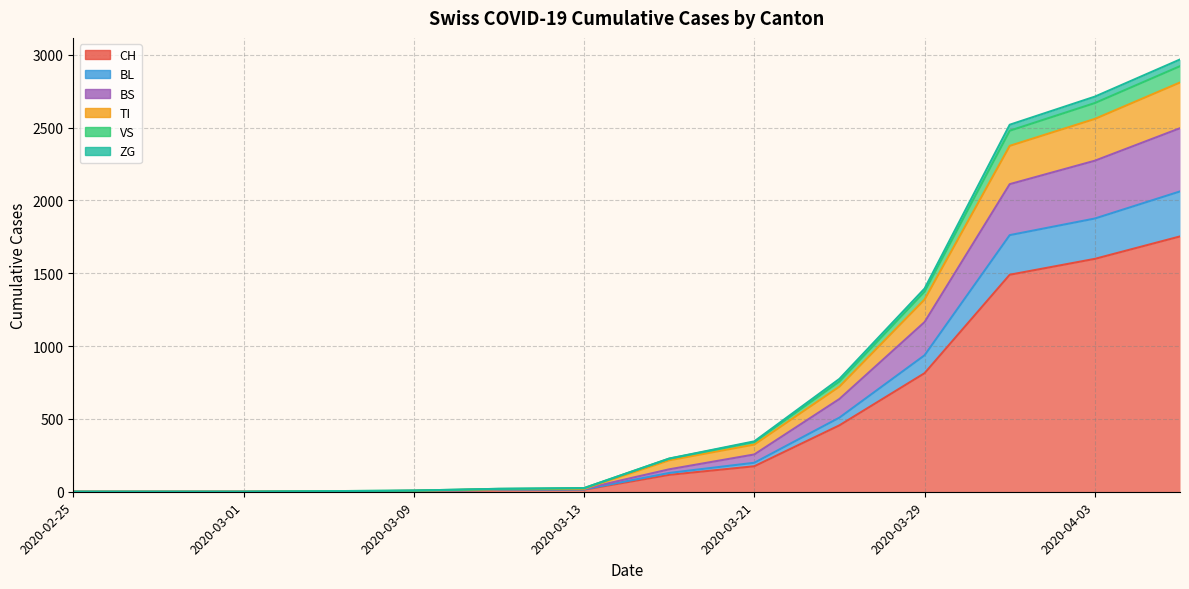

What are all the series names shown in the legend?

CH, BL, VS, TI, BS, ZG